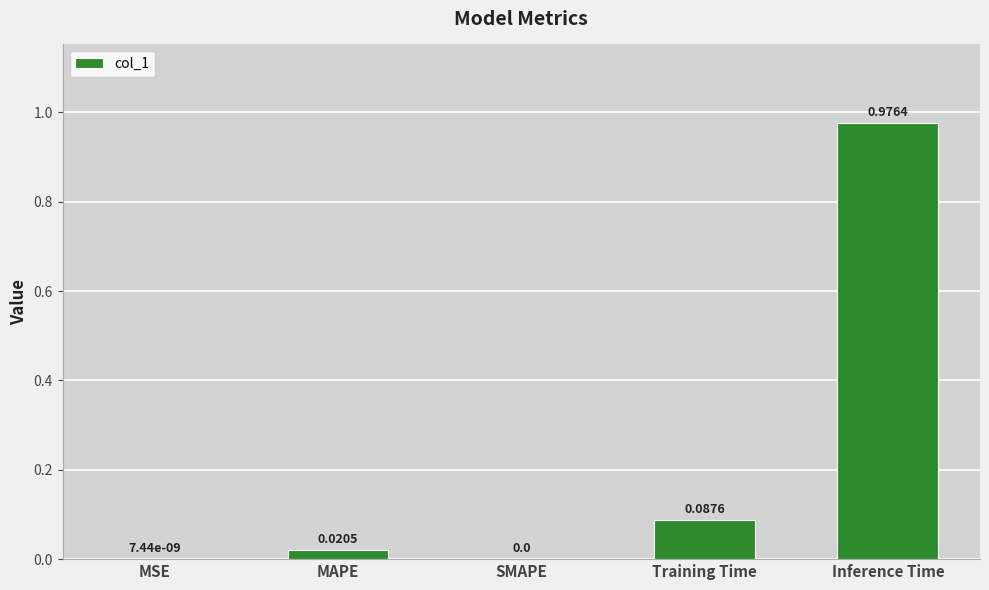

What is the change in value from MSE to Inference Time?

+1.0